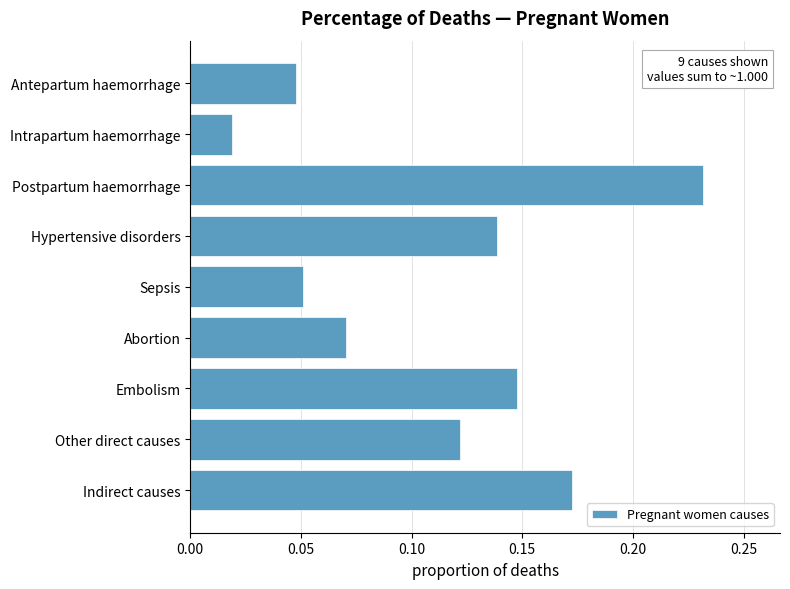

Rank the categories by value from lowest to highest.

Intrapartum haemorrhage, Antepartum haemorrhage, Sepsis, Abortion, Other direct causes, Hypertensive disorders, Embolism, Indirect causes, Postpartum haemorrhage